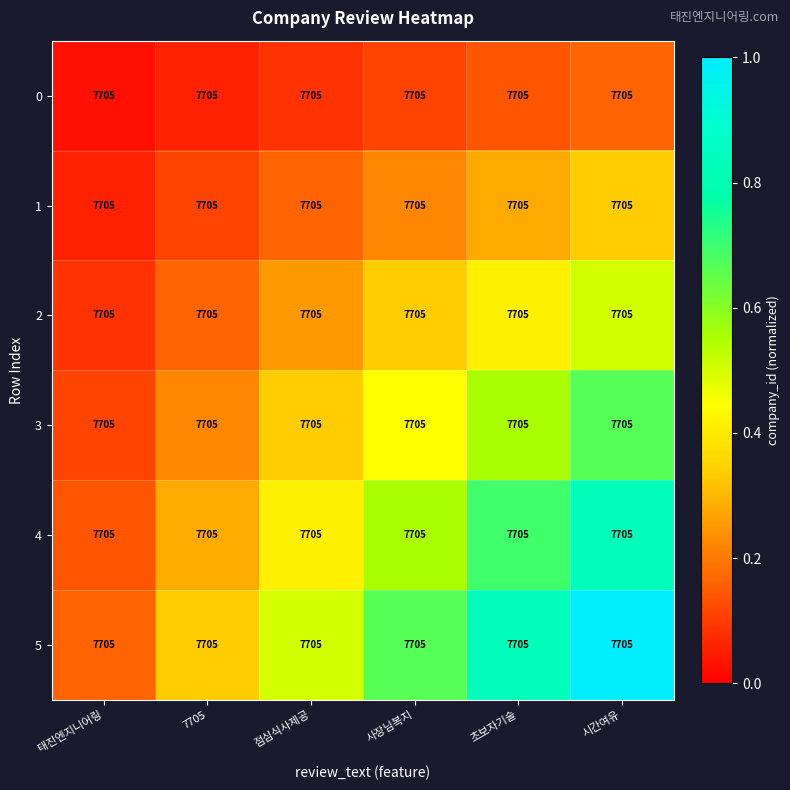

At which label does 5 reach its minimum?

태진엔지니어링